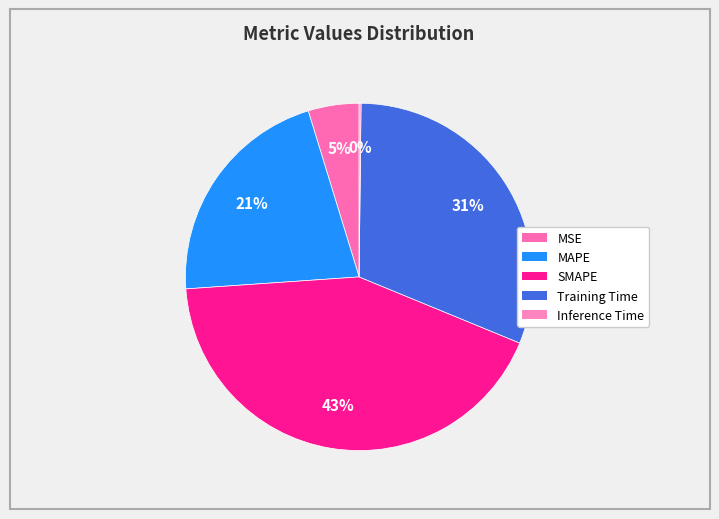

Between MAPE and Inference Time, which is larger?

MAPE